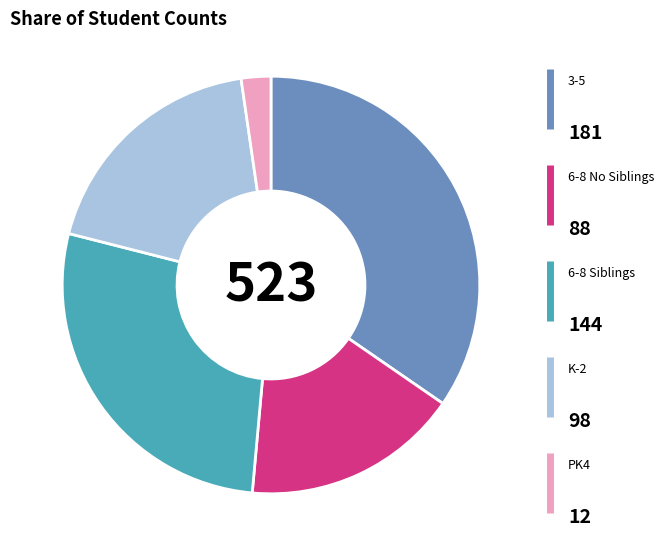

Is there a majority slice in this chart?

No